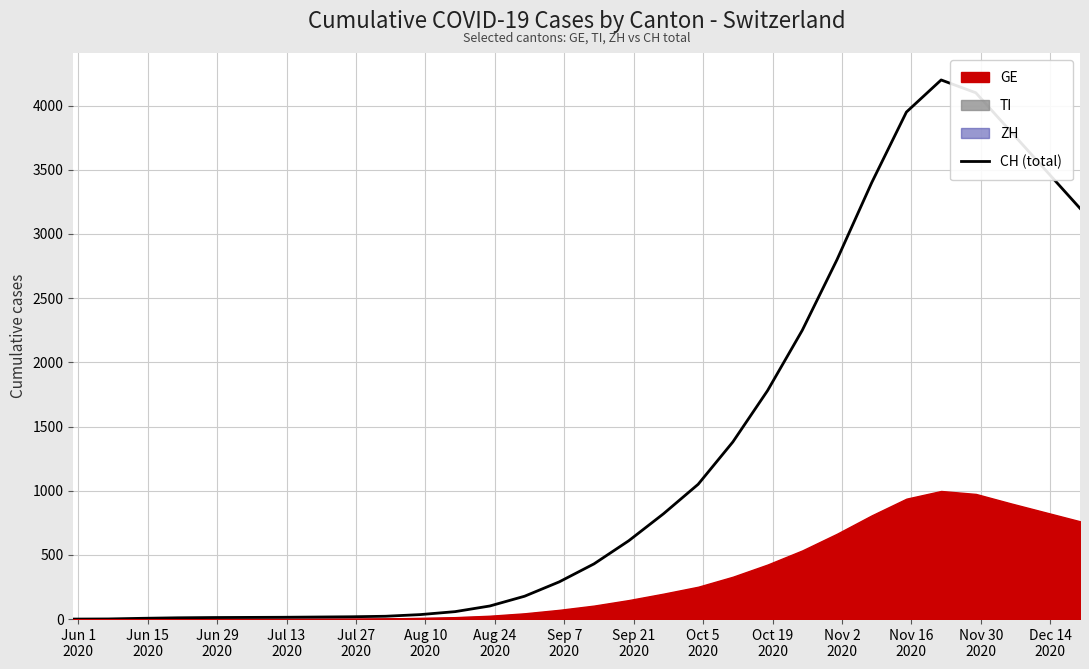

What is the maximum value for CH (total)?

4200